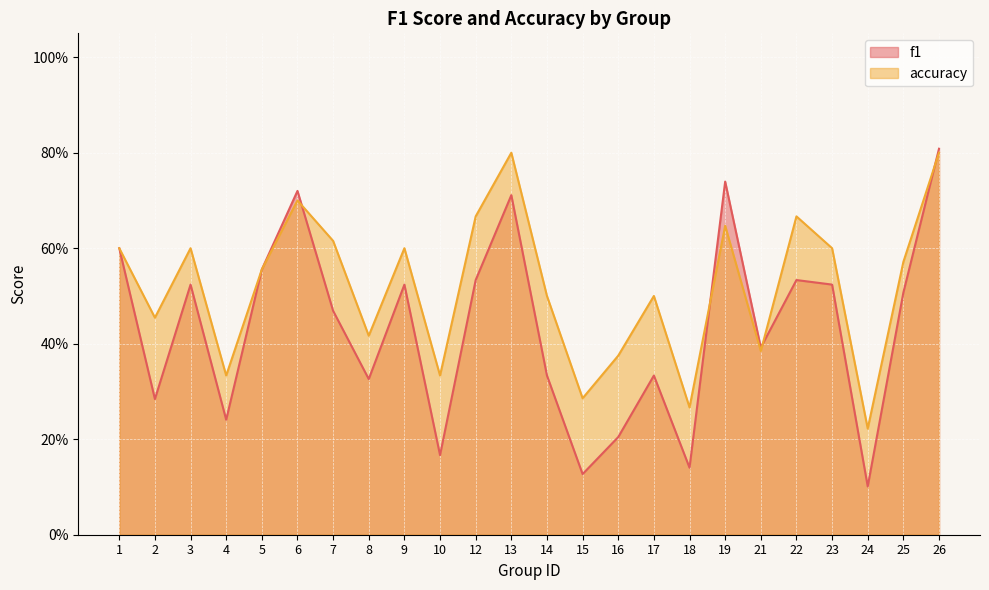

Which category has the highest value in the accuracy series?

13